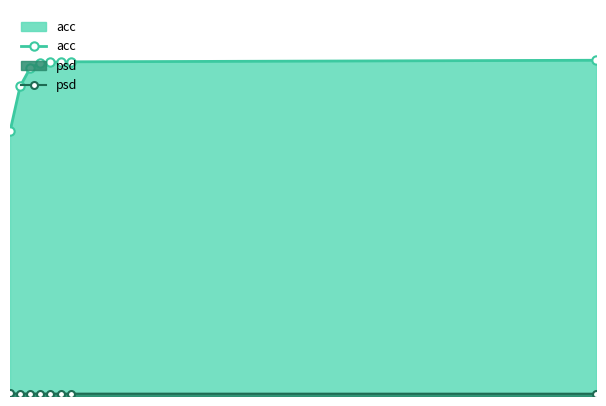

List the series in order of their overall mean, lowest first.

psd, acc